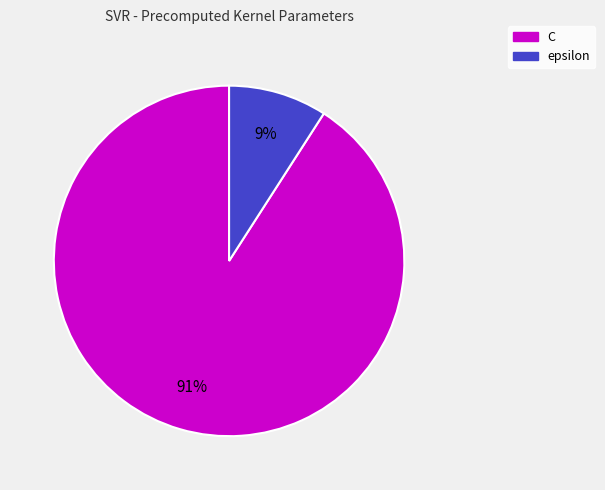

Which slice is the smallest?

epsilon